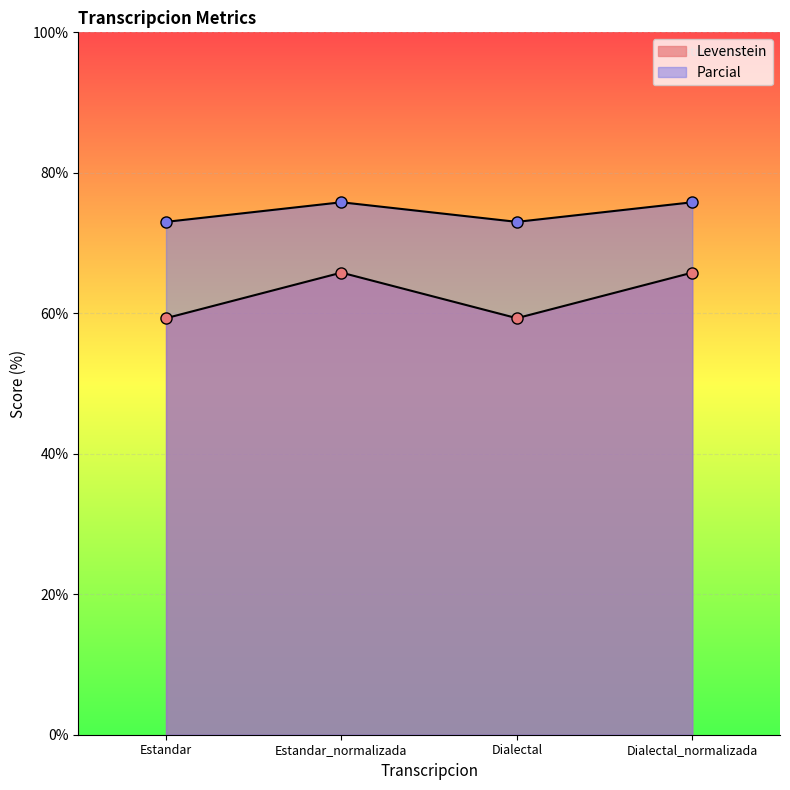

What is the difference between the maximum and minimum values in the Levenstein series?

6.5